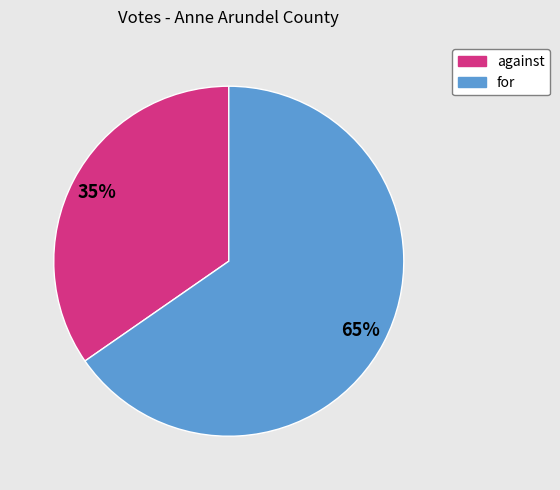

Which category has the biggest portion of the pie?

for